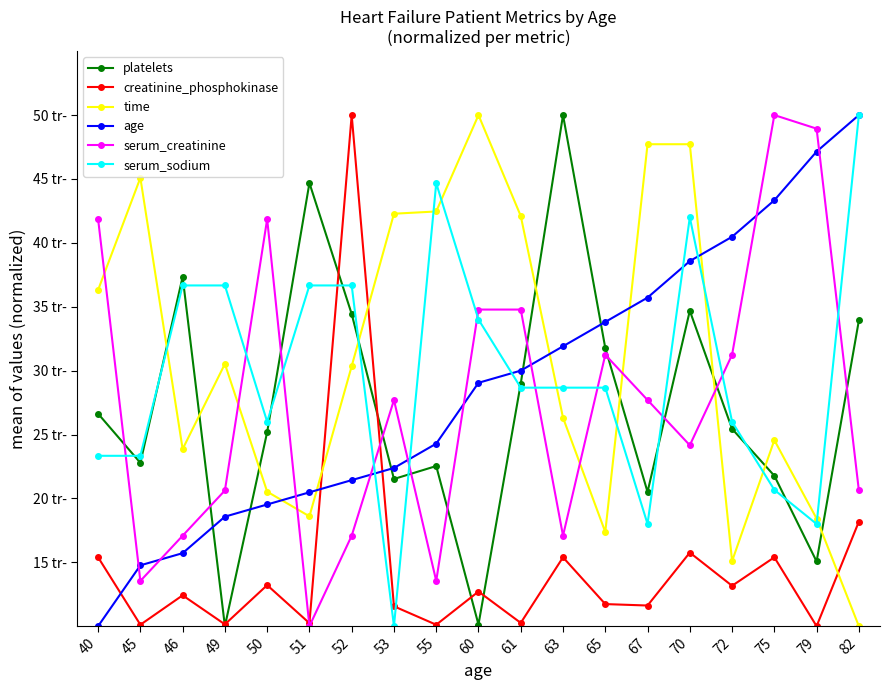

What are all the series names shown in the legend?

platelets, creatinine_phosphokinase, time, age, serum_creatinine, serum_sodium